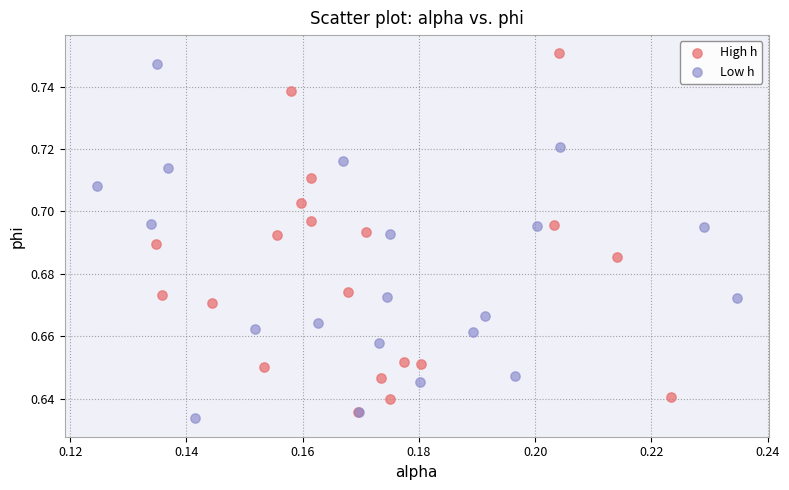

What are all the series names shown in the legend?

High h, Low h